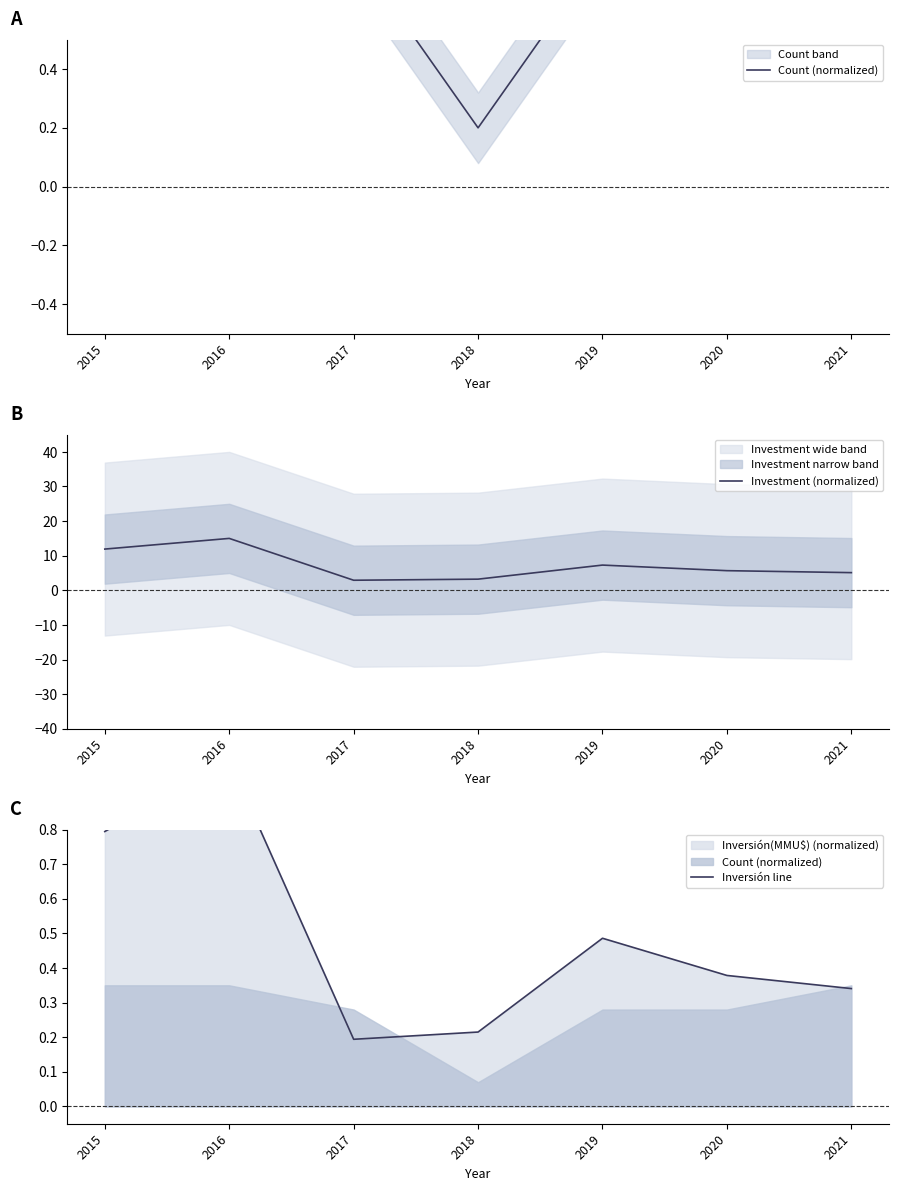

What is the sum of all Inversión line values?

3.4